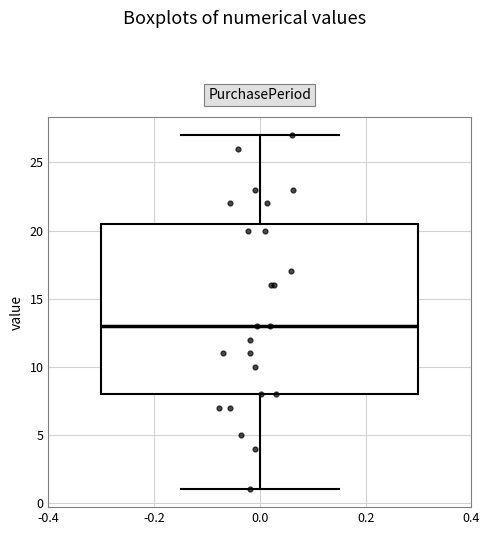

Read this box plot against the y-axis: the position of the median line, the range covered by the box, and the ends of both whiskers. The values are not printed on the chart, so give them approximately, as read against the axis.

median 13.0, box 8.0 to 20.5, whiskers 1.0 to 27.0